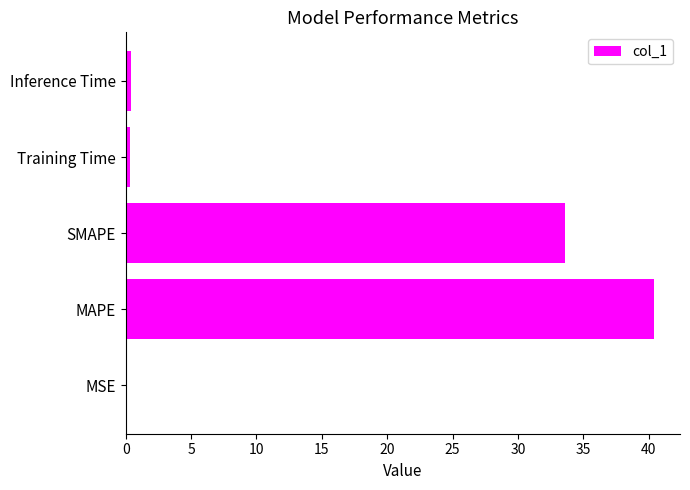

What is the sum of all values?

74.8